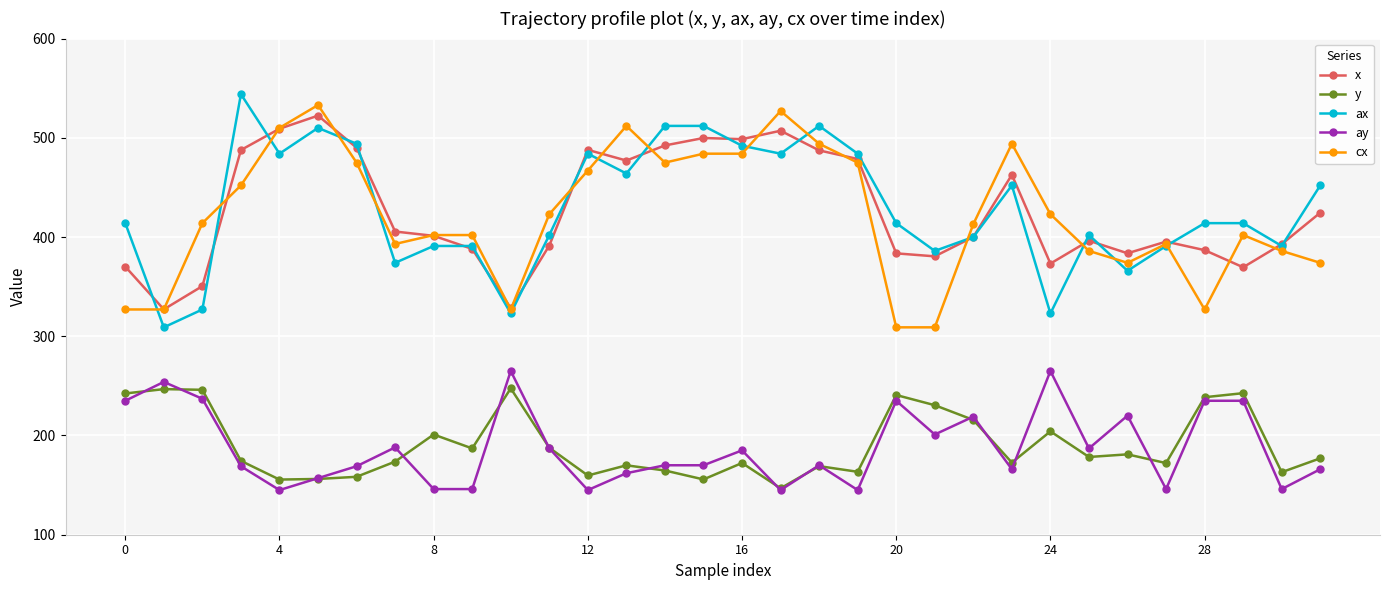

At how many categories does at least one series exceed 301?

32